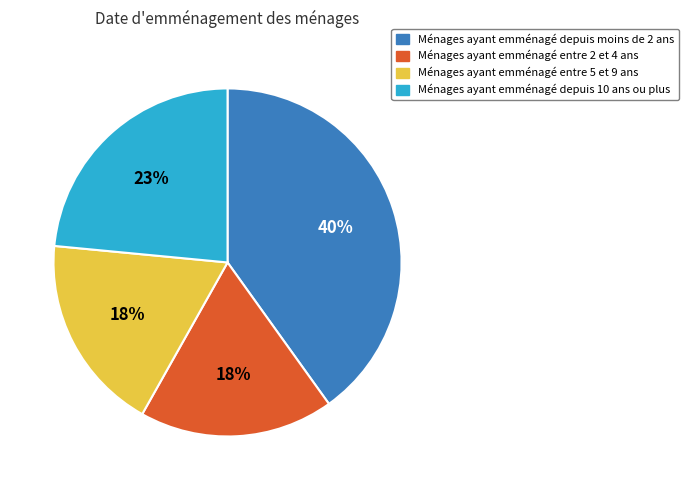

Combined, do Ménages ayant emménagé entre 5 et 9 ans and Ménages ayant emménagé entre 2 et 4 ans account for over 50%?

No